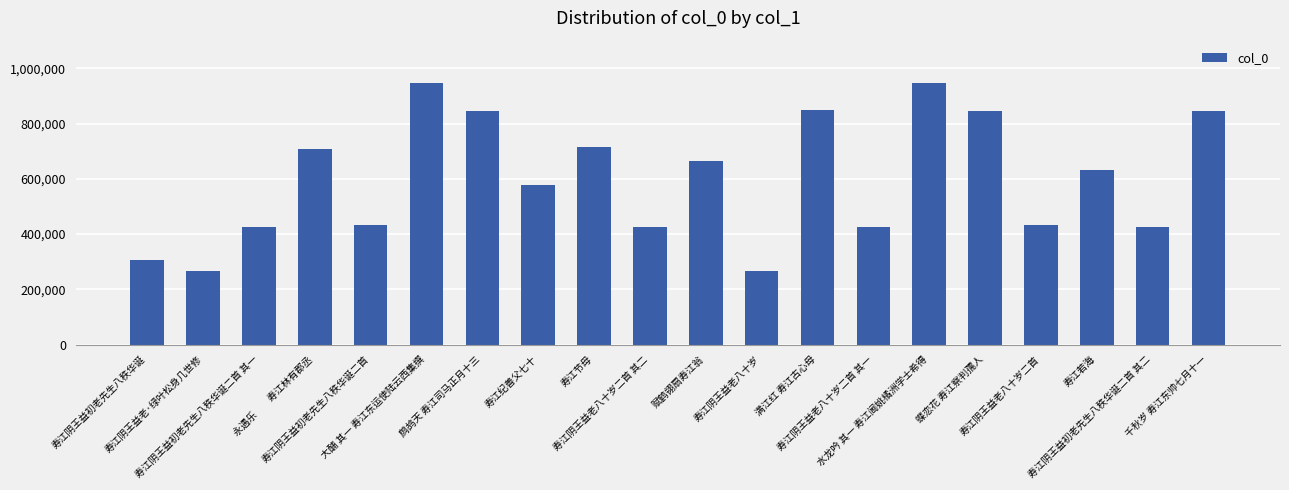

What is the average value?

599276